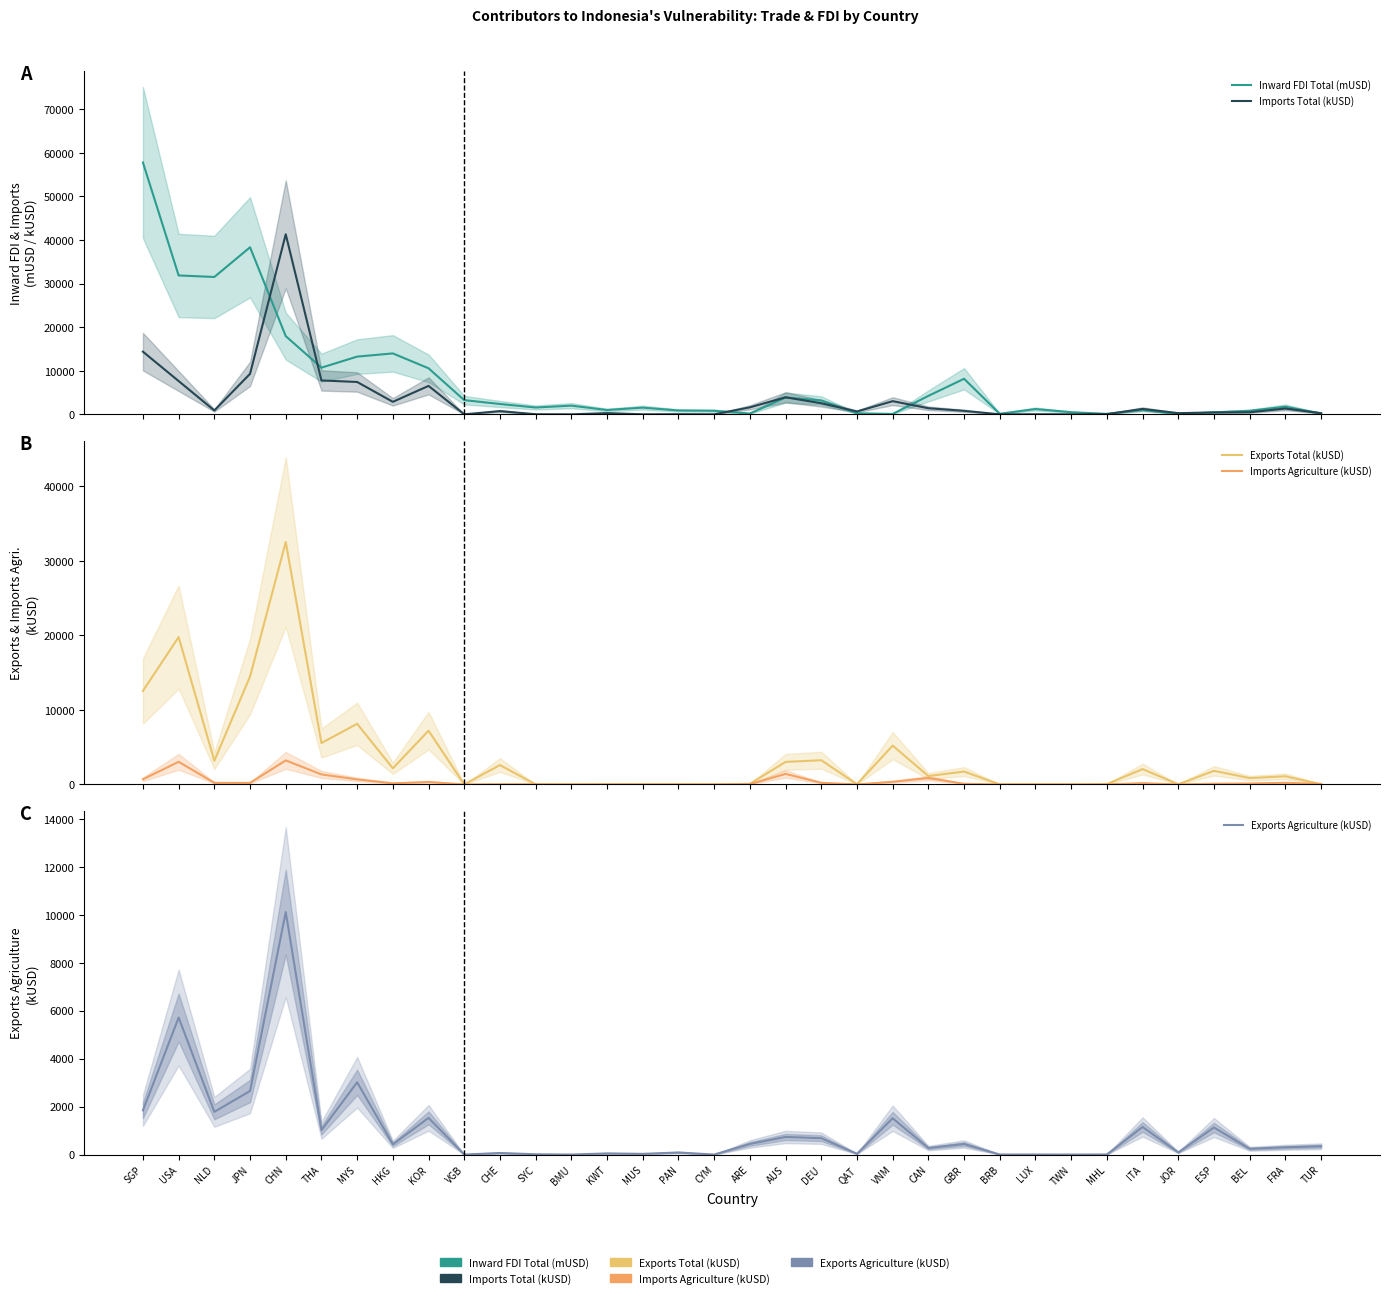

Does the chart have visible grid lines?

No